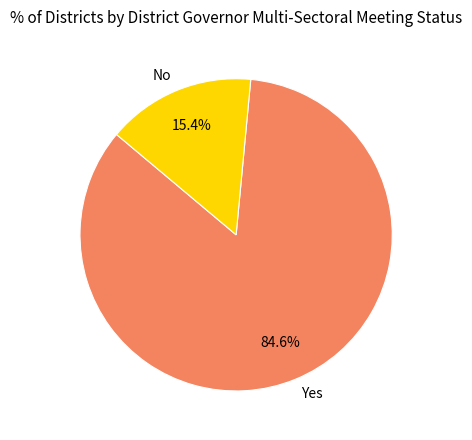

What is the majority slice?

Yes